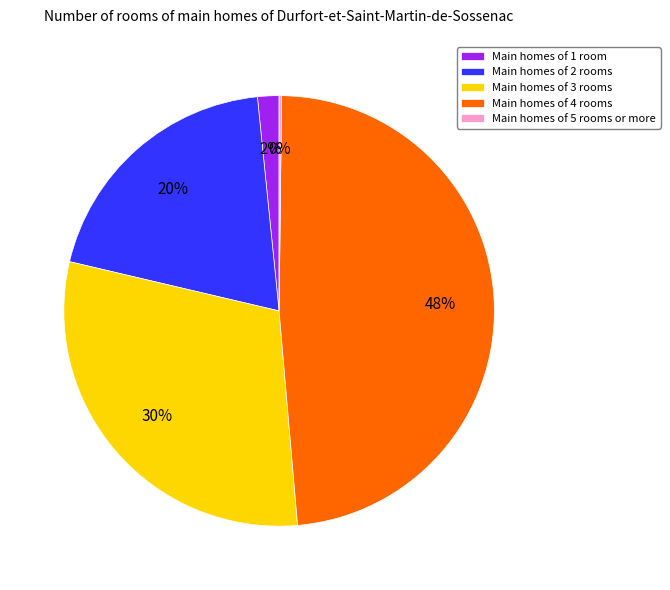

Is it true that Main homes of 2 rooms is 20% of the pie?

True